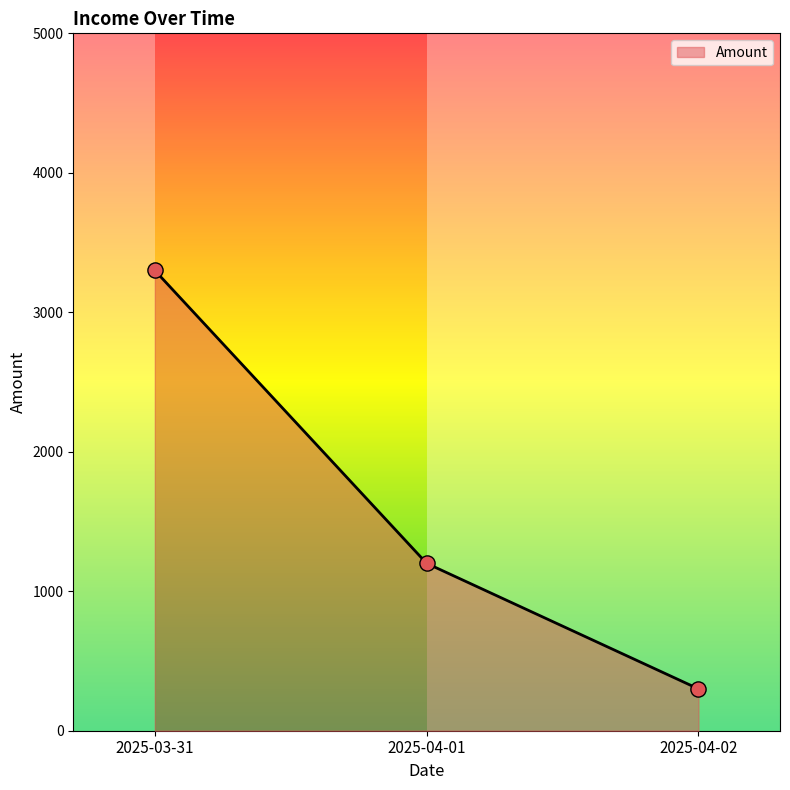

What is the change in value from 2025-03-31 to 2025-04-01?

-2100